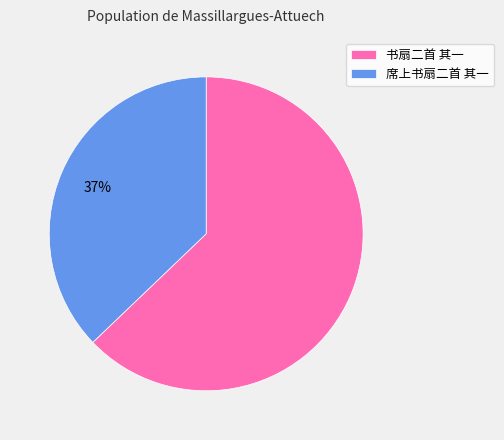

Count the number of slices in the pie.

2